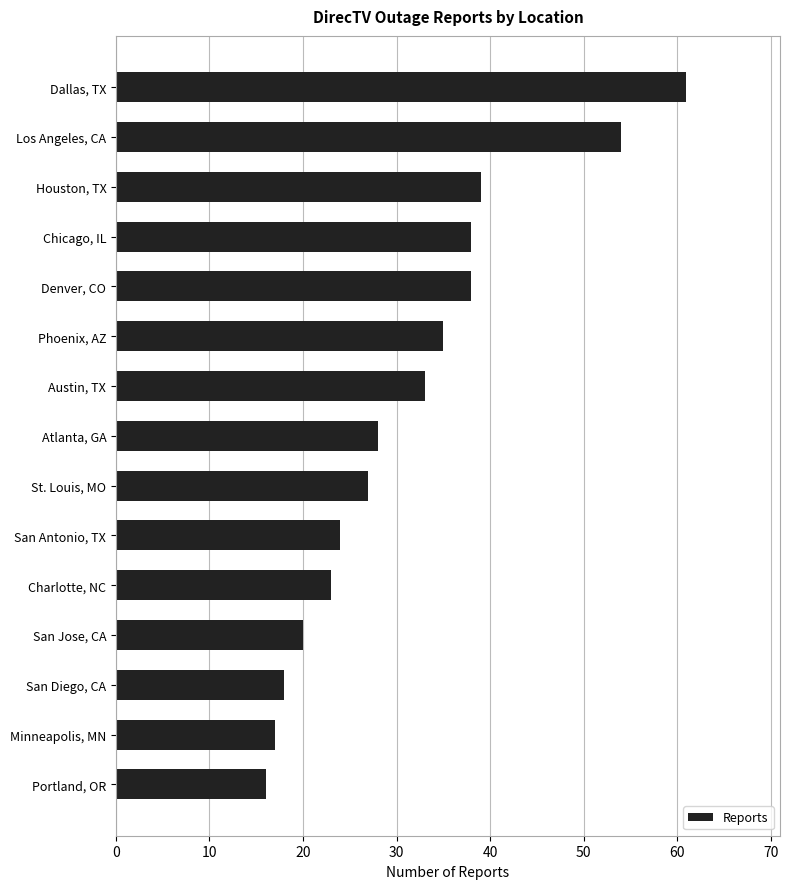

Is it true that the value at Denver, CO is 64?

False